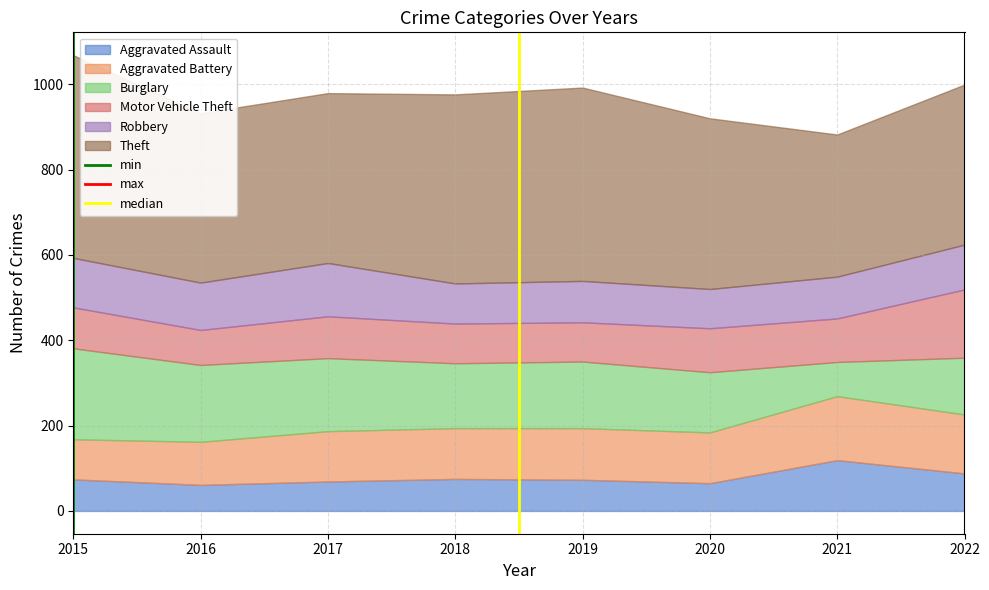

What is the maximum value for Aggravated Assault?

119